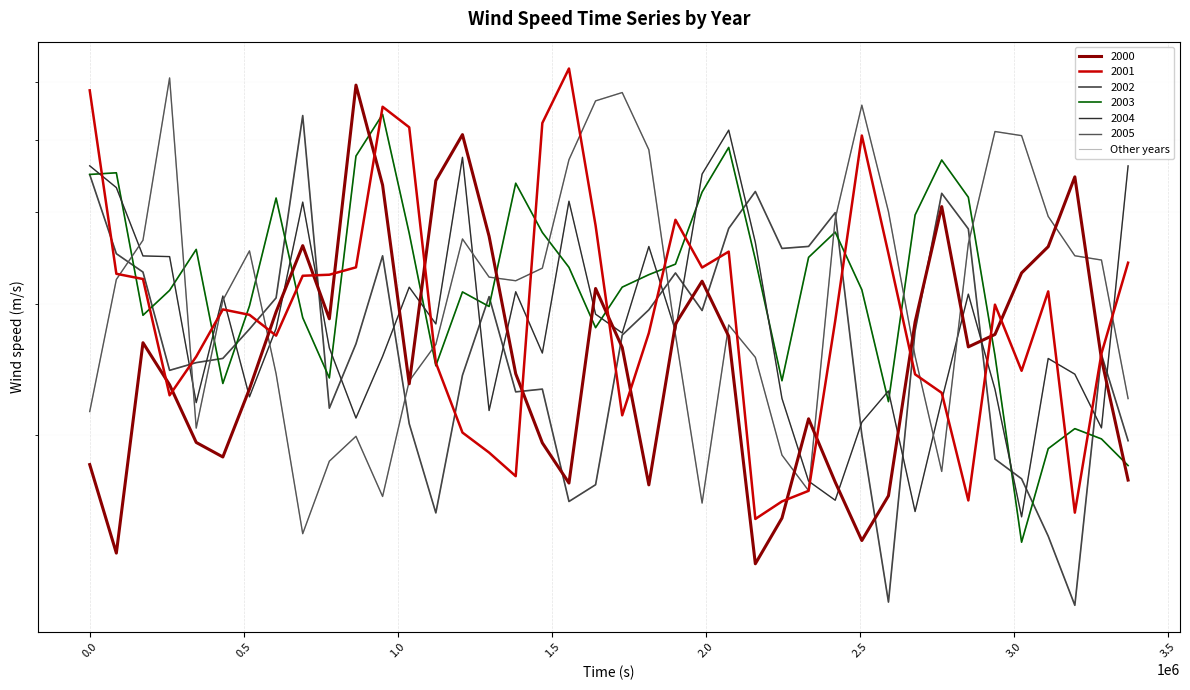

Reading left to right, extract all data points from this chart.

2000: 1.8	1.4	2.7	2.3	2.0	1.9	2.3	2.9	3.6	2.9	5.9	4.3	2.3	4.4	5.1	3.7	2.4	1.9	1.7	3.2	2.6	1.7	2.8	3.2	2.7	1.3	1.5	2.1	1.7	1.4	1.7	2.8	4.1	2.6	2.7	3.3	3.6	4.5	2.5	1.7
2001: 5.8	3.3	3.2	2.3	2.5	3.0	2.9	2.7	3.3	3.3	3.4	5.5	5.2	2.5	2.0	1.9	1.8	5.3	6.2	3.8	2.1	2.7	3.9	3.4	3.5	1.5	1.6	1.7	2.8	5.1	3.5	2.4	2.3	1.6	3.0	2.4	3.1	1.6	2.6	3.4
2002: 4.5	3.5	3.3	2.4	2.5	2.5	2.8	3.1	5.4	2.2	2.7	3.5	2.1	1.6	2.4	3.1	2.3	2.3	1.6	1.7	2.7	2.9	3.3	2.9	3.8	4.3	3.6	3.6	4.0	2.0	1.2	2.8	4.2	3.8	1.9	1.7	1.5	1.2	2.6	2.0
2003: 4.5	4.5	2.9	3.1	3.6	2.3	3.0	4.2	2.9	2.4	4.8	5.4	3.7	2.5	3.1	3.0	4.4	3.8	3.4	2.8	3.2	3.3	3.4	4.3	4.9	3.4	2.4	3.5	3.8	3.1	2.2	4.0	4.7	4.2	2.6	1.4	1.9	2.0	2.0	1.8
2004: 4.6	4.3	3.5	3.5	2.2	3.1	2.2	2.8	4.1	2.6	2.1	2.6	3.2	2.8	4.7	2.2	3.1	2.6	4.1	2.9	2.7	3.6	2.8	4.5	5.2	3.6	2.2	1.7	1.6	2.1	2.3	1.6	2.2	3.1	2.3	1.5	2.5	2.4	2.0	4.6
2005: 2.1	3.2	3.7	6.1	2.0	3.0	3.5	2.4	1.5	1.8	2.0	1.6	2.4	2.6	3.7	3.3	3.2	3.4	4.7	5.6	5.8	4.9	2.7	1.6	2.8	2.5	1.9	1.7	3.9	5.6	4.0	2.6	1.8	3.6	5.1	5.1	3.9	3.5	3.4	2.2